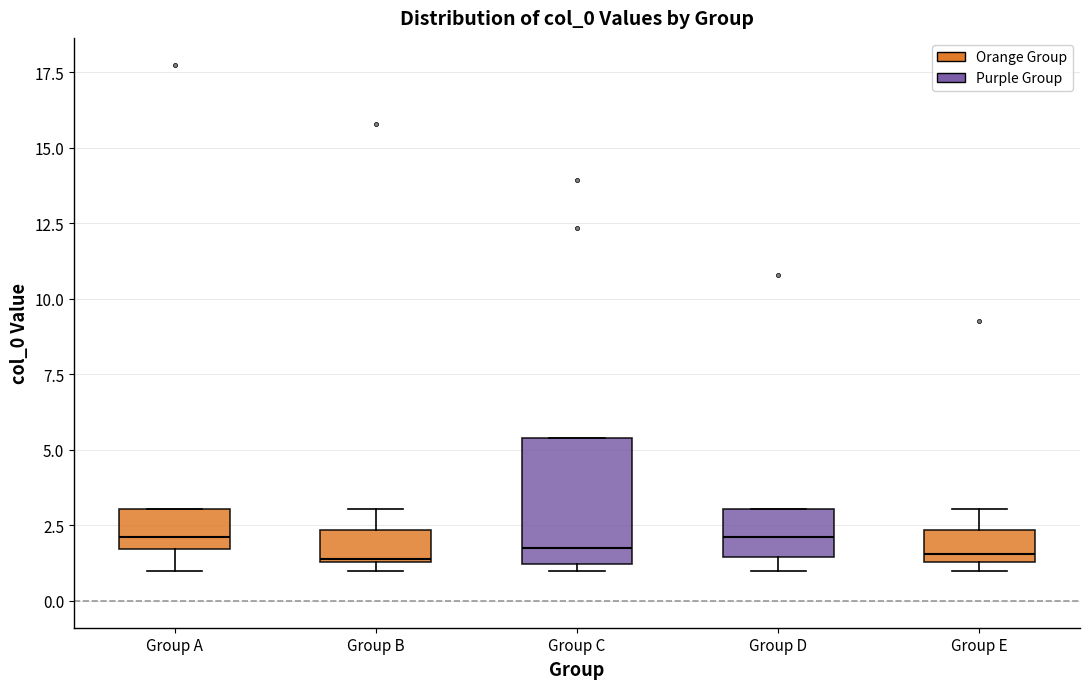

Reading left to right, transcribe this box plot: for each box, give where its median line is, the range the box spans, and where its two whiskers end, as read against the y-axis. The values are not printed on the chart, so give them approximately, as read against the axis.

Group A: median 2.0, box 1.5 to 3.0, whiskers 1.0 to 3.0
Group B: median 1.5, box 1.5 to 2.5, whiskers 1.0 to 3.0
Group C: median 2.0, box 1.0 to 5.5, whiskers 1.0 (just below the box's lower edge) to 5.5
Group D: median 2.0, box 1.5 to 3.0, whiskers 1.0 to 3.0
Group E: median 1.5 (just above the box's lower edge), box 1.5 to 2.5, whiskers 1.0 to 3.0